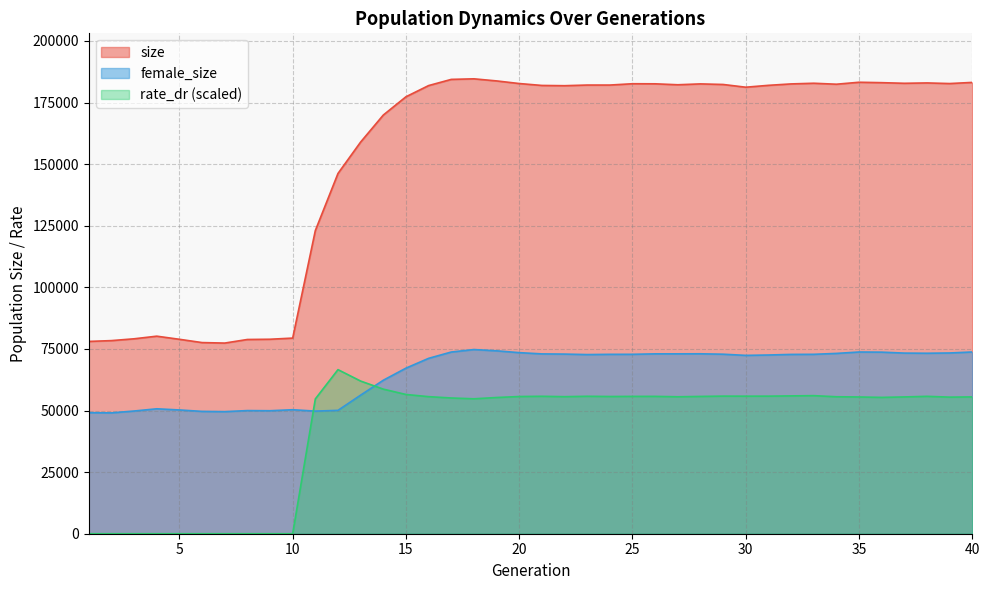

Between 38 and 10, which is larger?

38